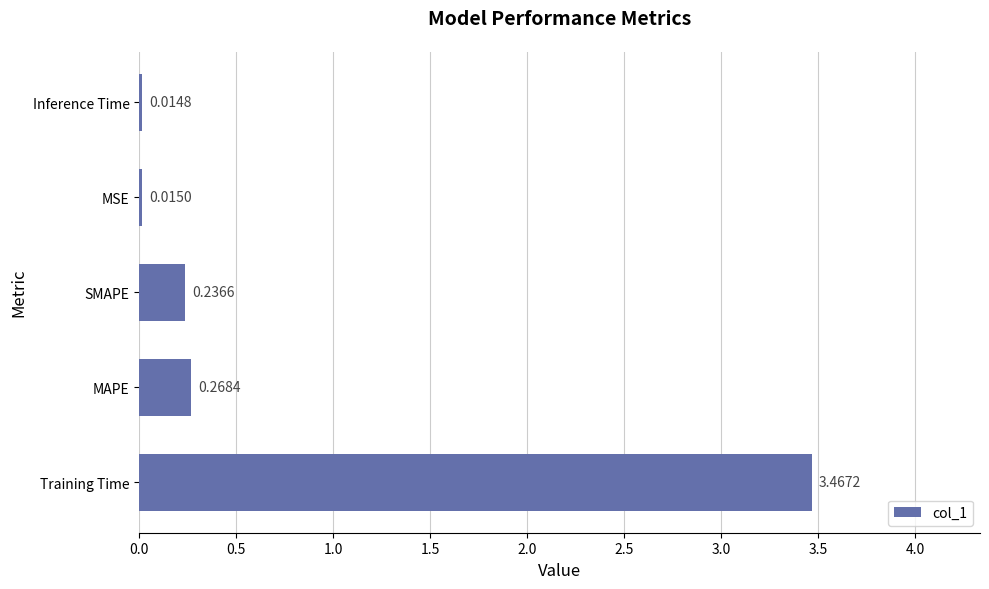

List the labels in order of value, smallest first.

Inference Time, MSE, SMAPE, MAPE, Training Time